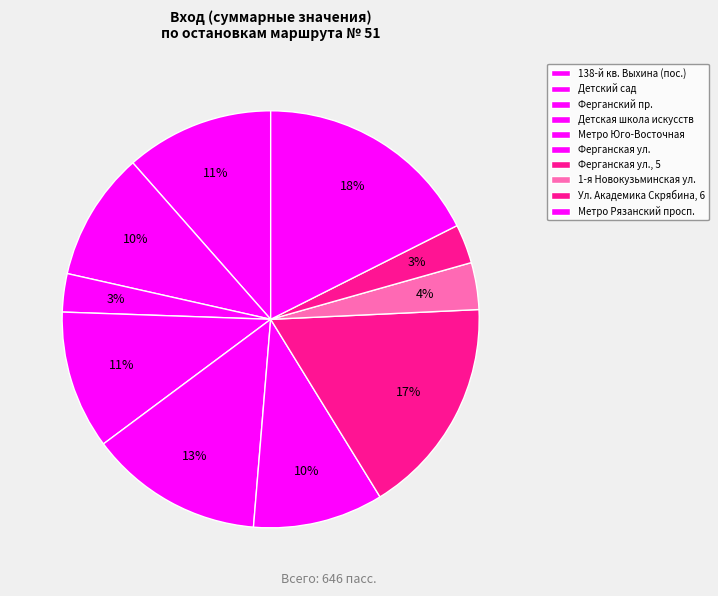

What percentage do Ул. Академика Скрябина, 6 and Ферганский пр. together represent?

6.0%